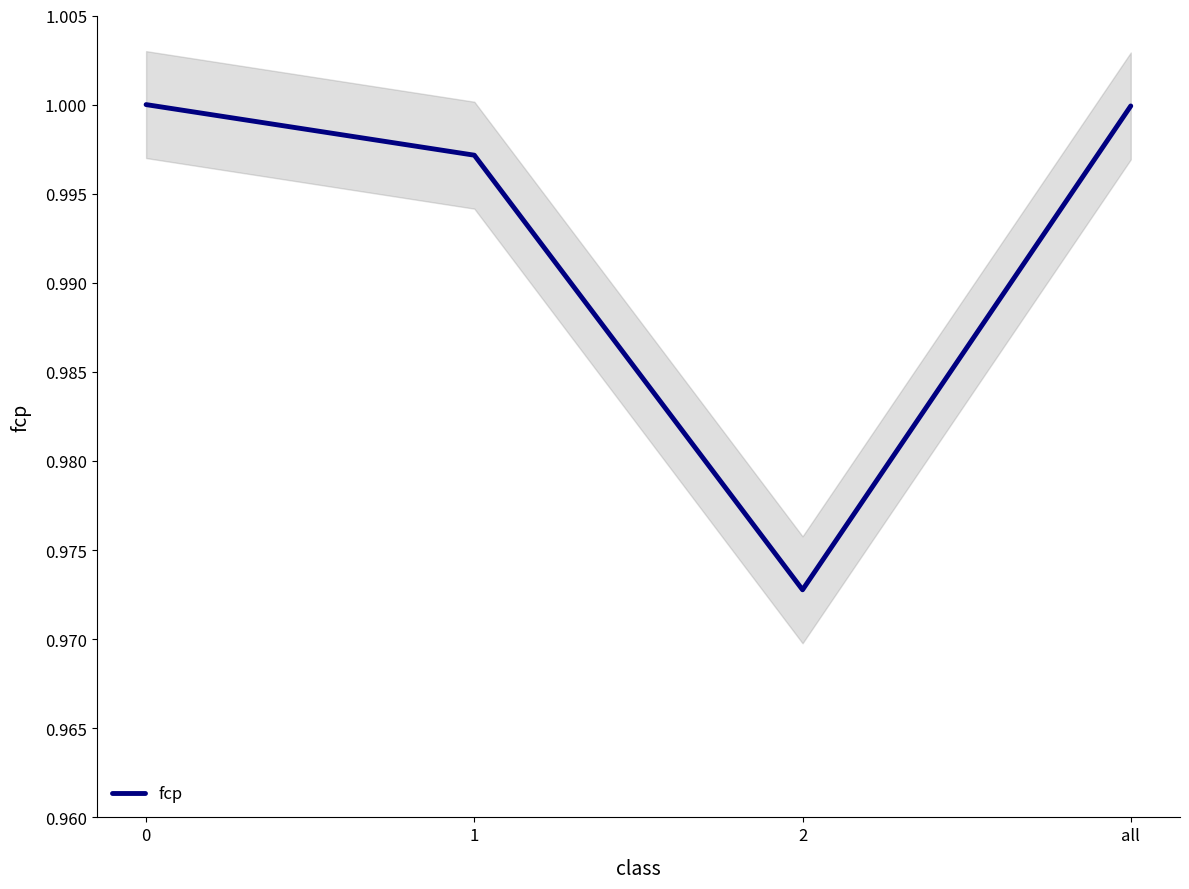

What is the minimum value shown in the chart?

1.0